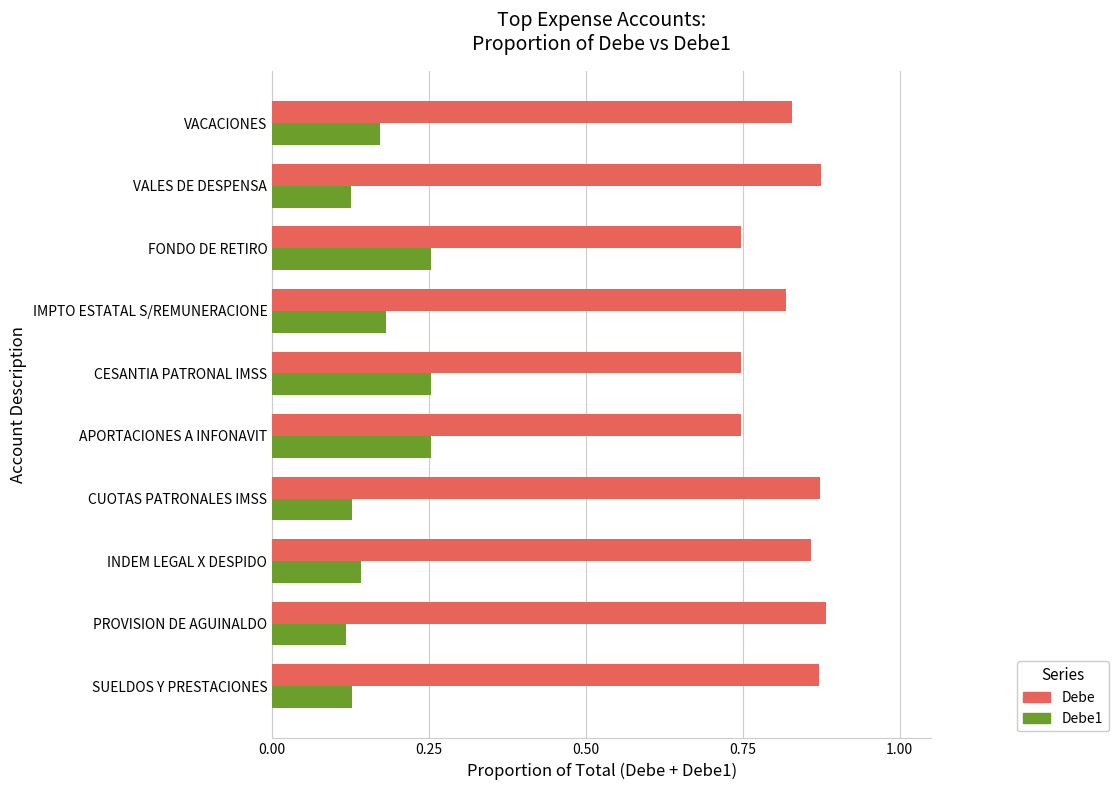

What is the sum of all Debe1 values?

1.8